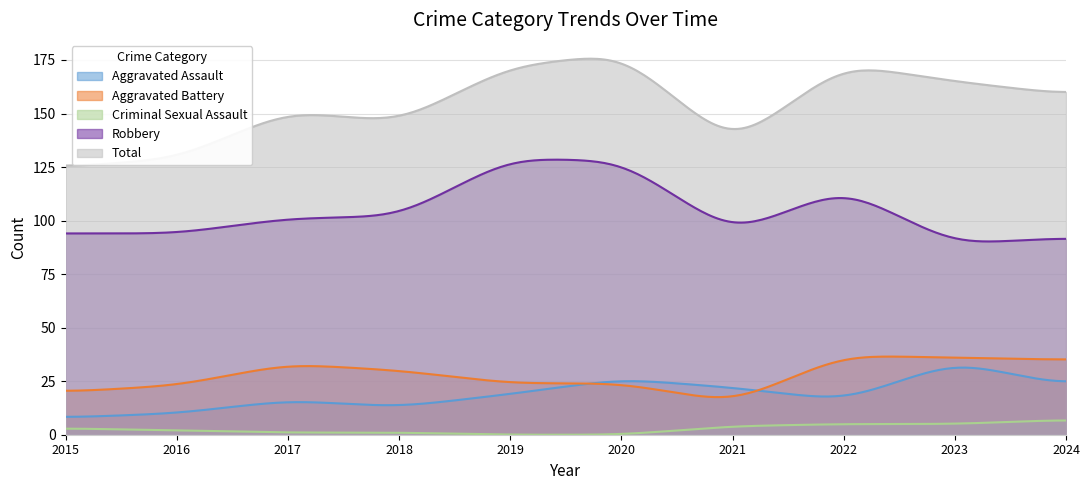

Count the number of data series in this chart.

5